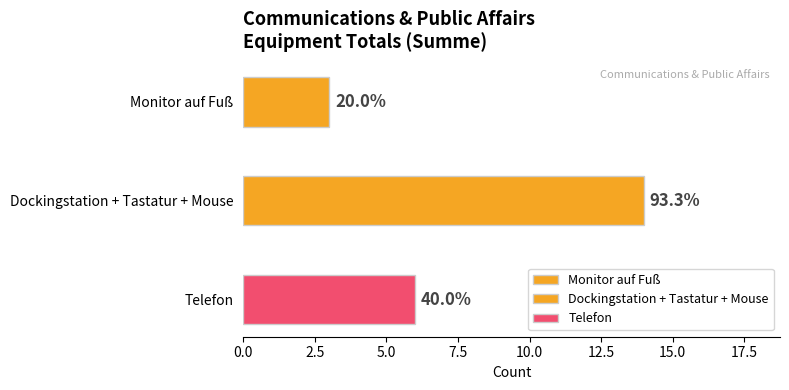

Rank the series by their average value, from highest to lowest.

Dockingstation + Tastatur + Mouse, Telefon, Monitor auf Fuß